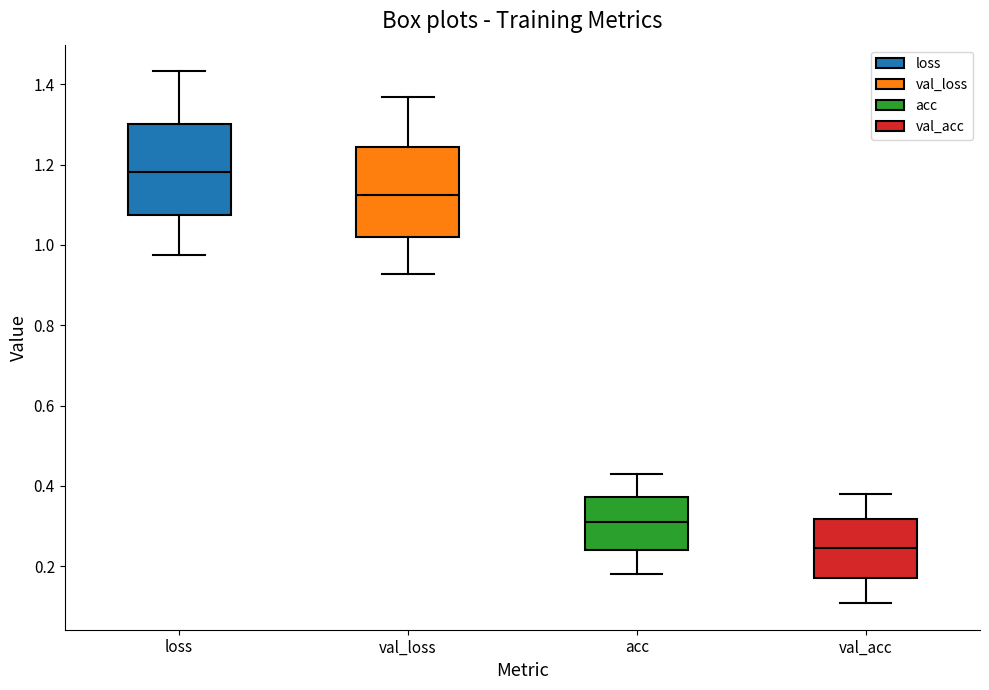

Which box's median line is the lowest?

val_acc